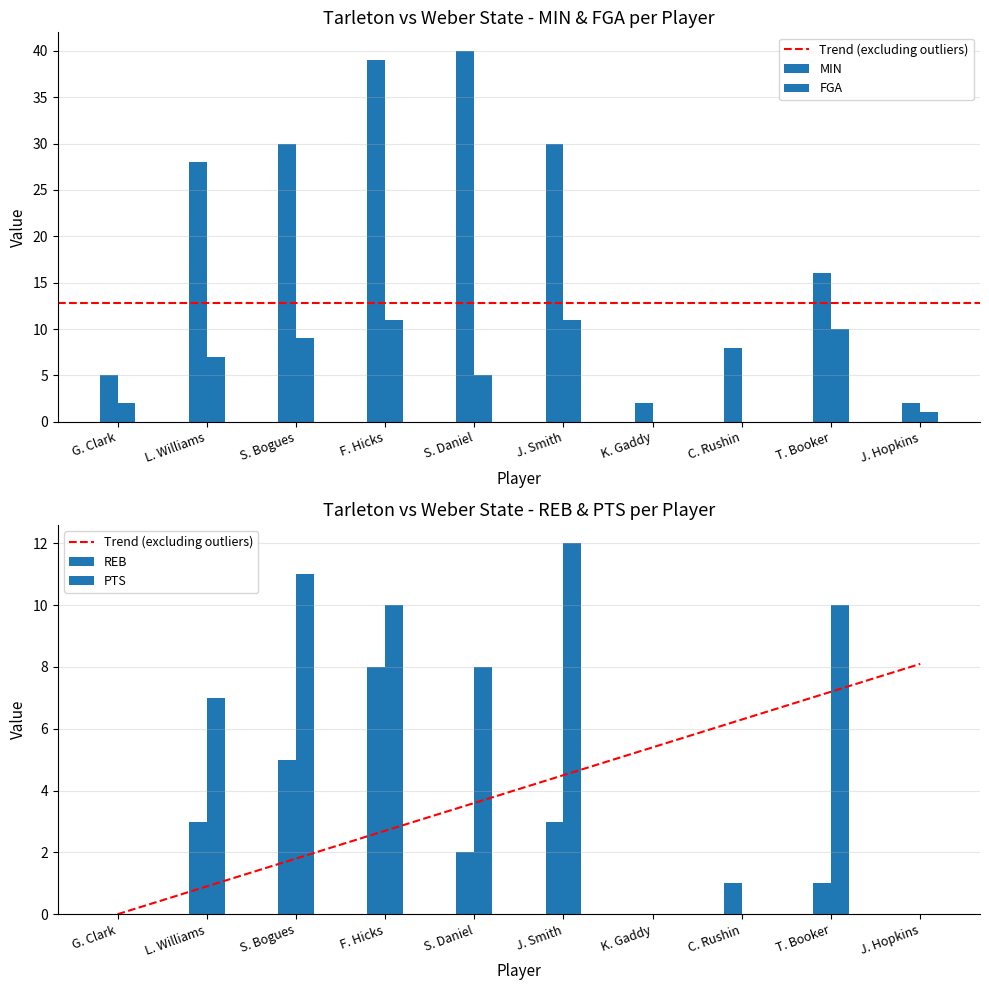

Reading left to right, transcribe all the data shown in this chart.

MIN: G. Clark=5	L. Williams=28	S. Bogues=30	F. Hicks=39	S. Daniel=40	J. Smith=30	K. Gaddy=2	C. Rushin=8	T. Booker=16	J. Hopkins=2
FGA: G. Clark=2	L. Williams=7	S. Bogues=9	F. Hicks=11	S. Daniel=5	J. Smith=11	K. Gaddy=0	C. Rushin=0	T. Booker=10	J. Hopkins=1
REB: G. Clark=0	L. Williams=3	S. Bogues=5	F. Hicks=8	S. Daniel=2	J. Smith=3	K. Gaddy=0	C. Rushin=1	T. Booker=1	J. Hopkins=0
PTS: G. Clark=0	L. Williams=7	S. Bogues=11	F. Hicks=10	S. Daniel=8	J. Smith=12	K. Gaddy=0	C. Rushin=0	T. Booker=10	J. Hopkins=0